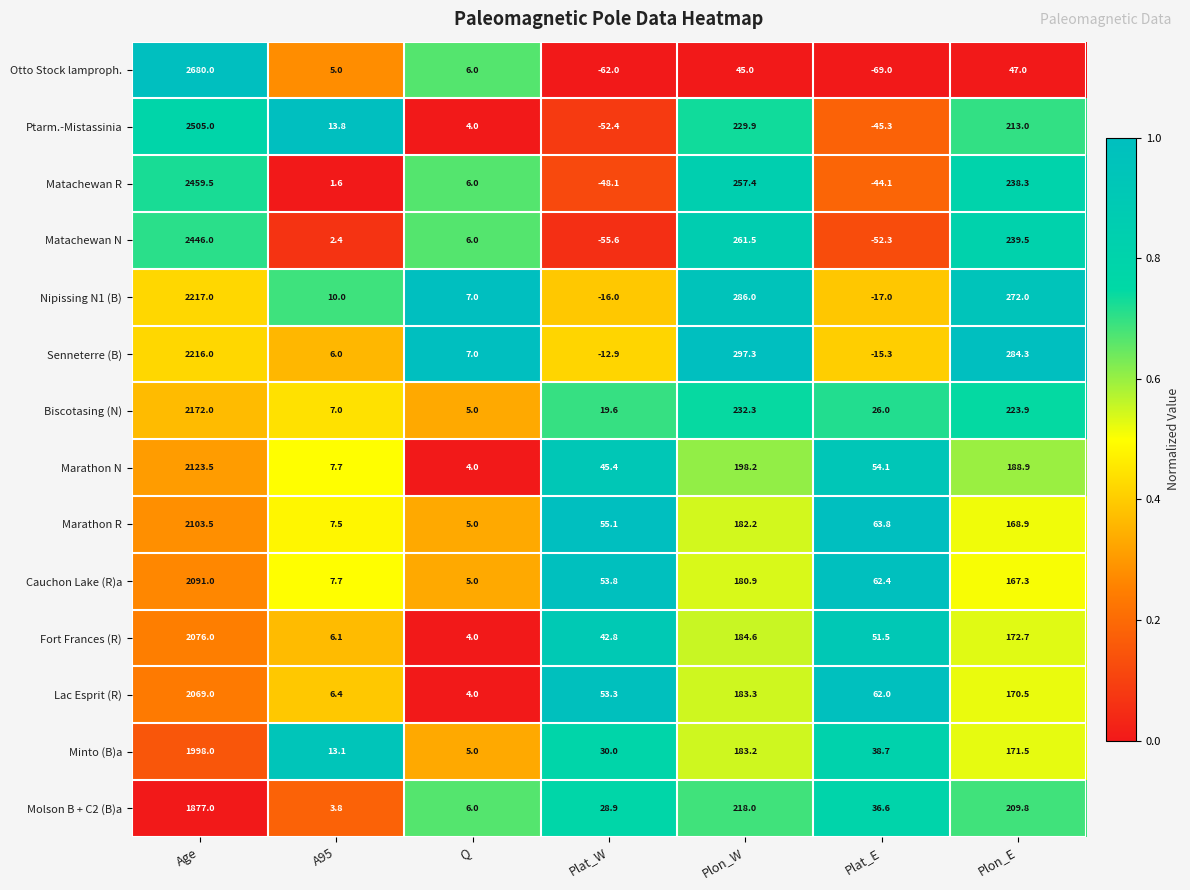

Rank the categories by Ptarm.-Mistassinia value from lowest to highest.

Plat_W, Plat_E, Q, A95, Plon_E, Plon_W, Age